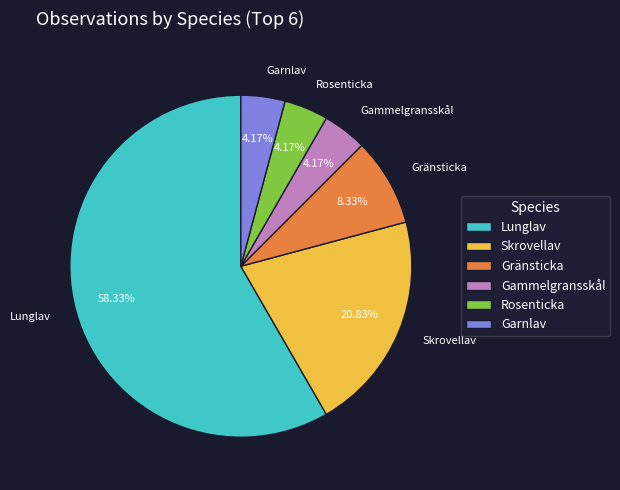

True or false: Gränsticka accounts for 23% of the total.

False